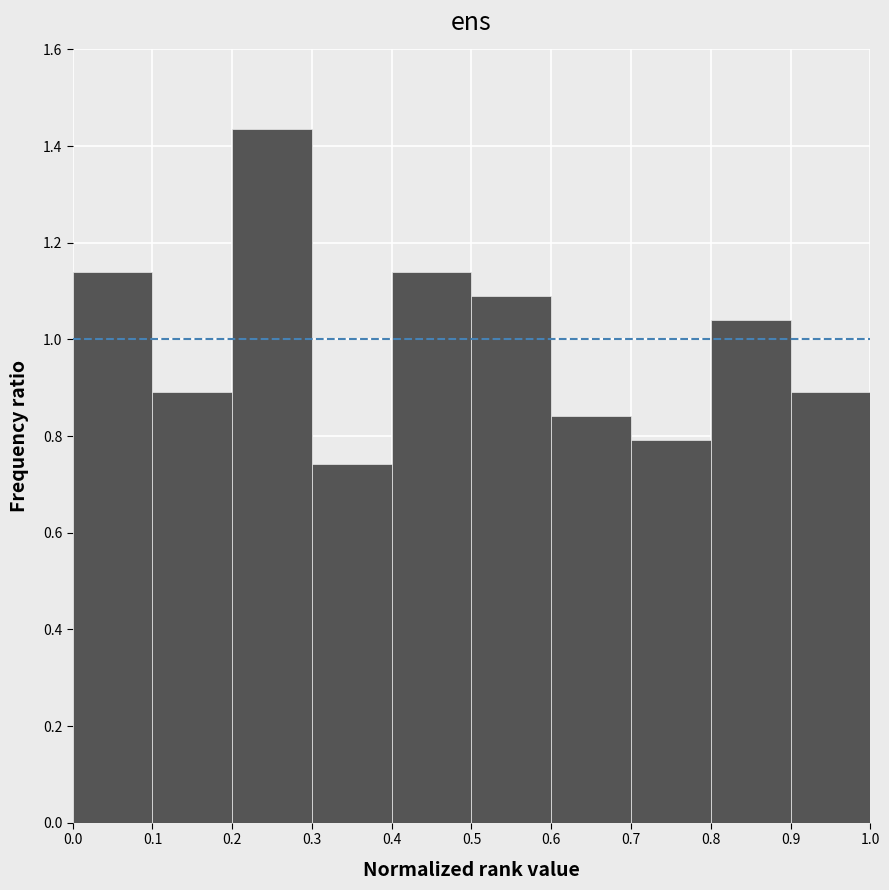

Which range on the x-axis has the tallest bar?

0.2 to 0.3